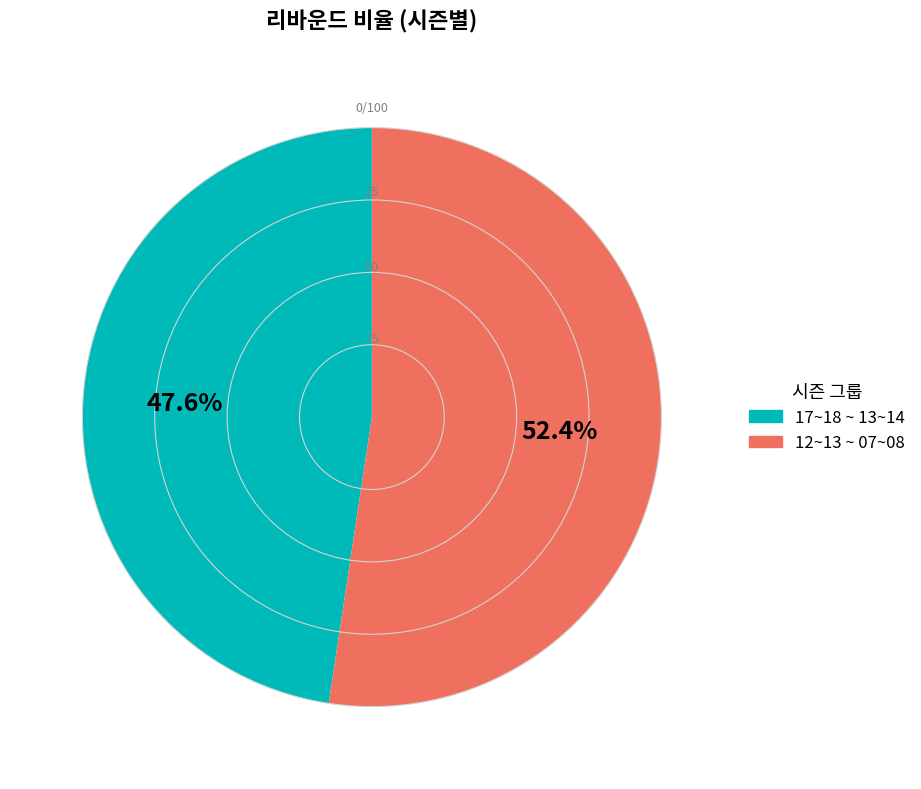

Count the number of slices in the pie.

2